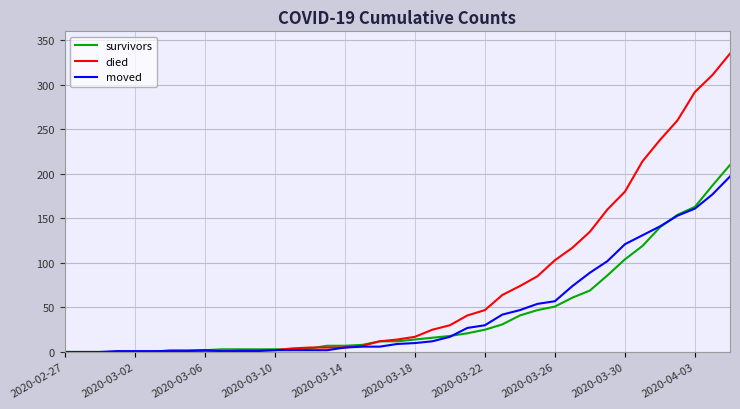

What are all the series names shown in the legend?

survivors, died, moved